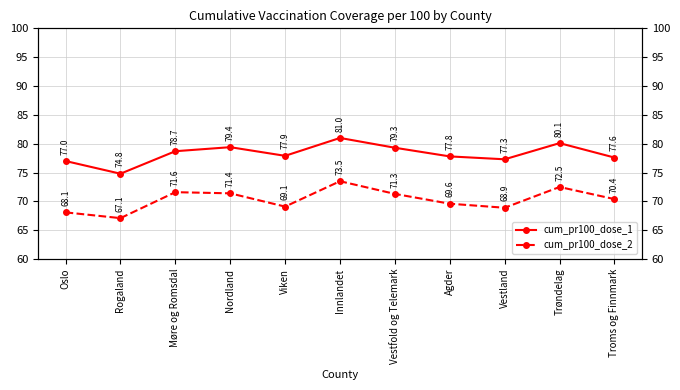

What is the approximate value of cum_pr100_dose_2 at Vestfold og Telemark?

71.3